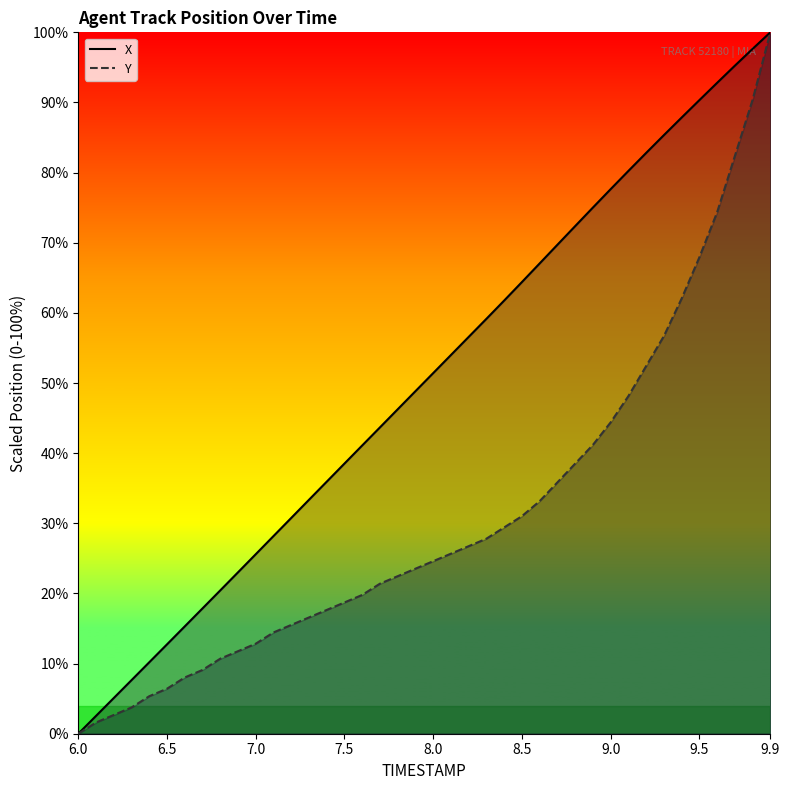

At which category is the sum across all series the highest?

9.9